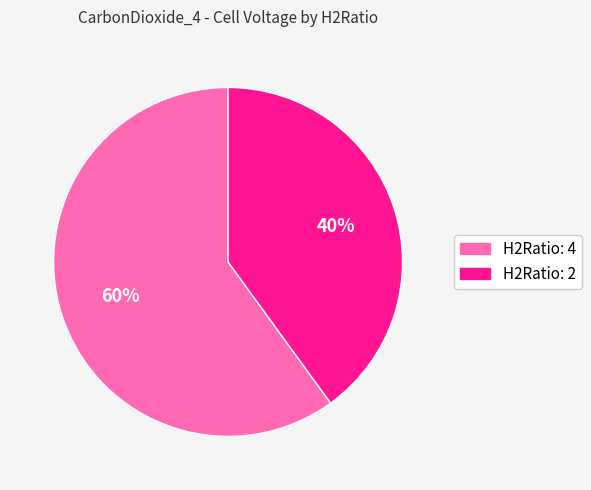

Does any single category account for the majority?

Yes